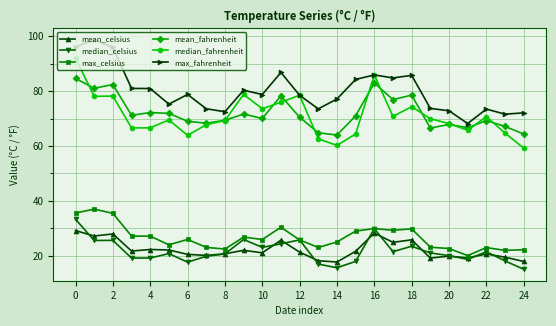

What is the value of the mean_celsius point at the 23rd from the left?

20.7